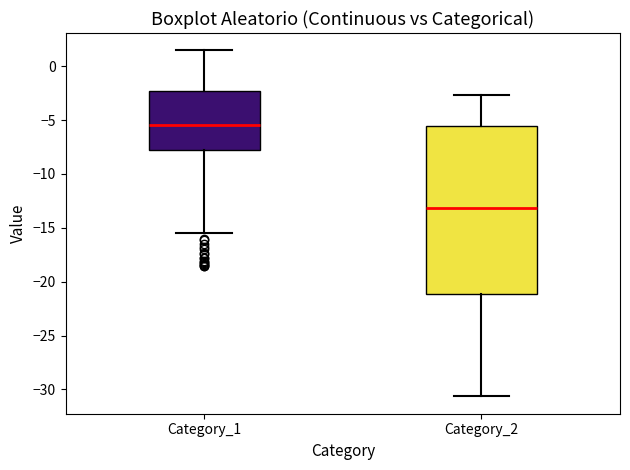

Which box has the lowest median line?

Category_2